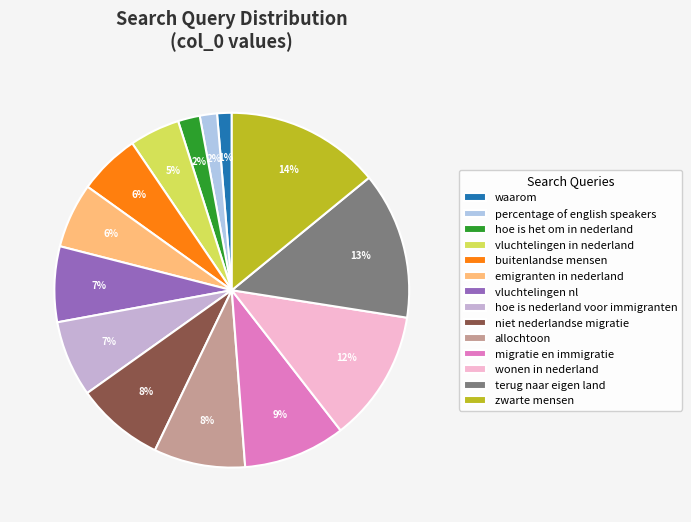

To the nearest percent, what is the difference between the largest and smallest slice percentages?

13%